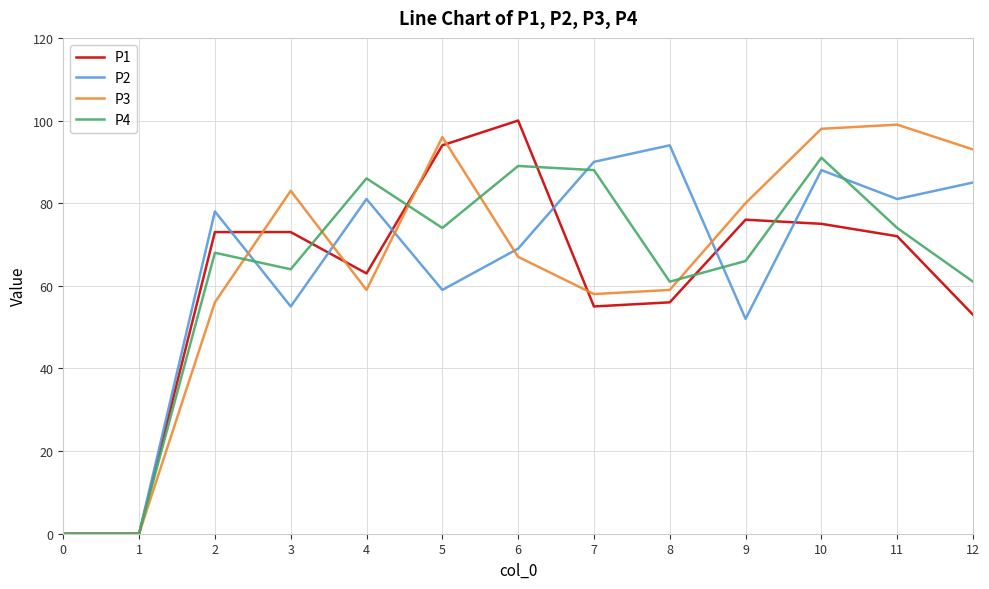

Which series has the largest total across all categories?

P3